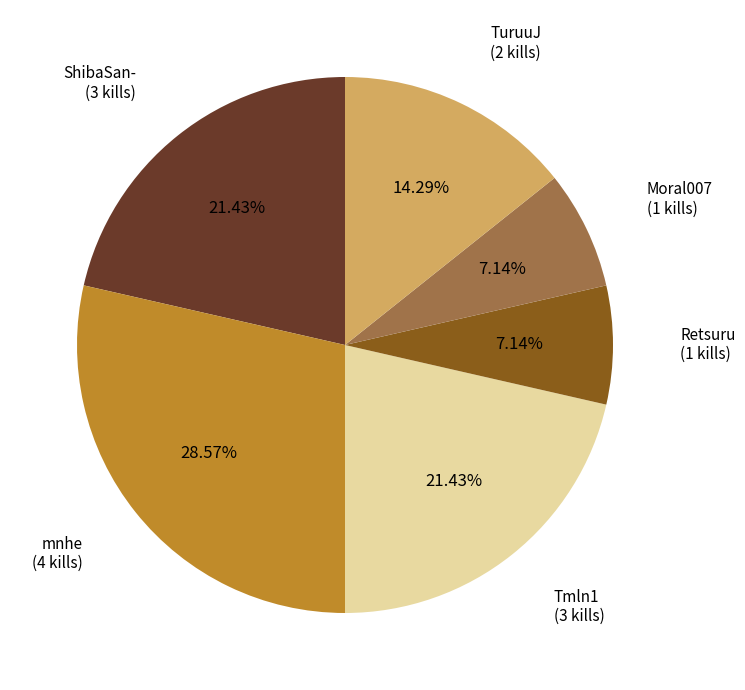

What percentage do Moral007 and Retsuru together represent?

14.3%